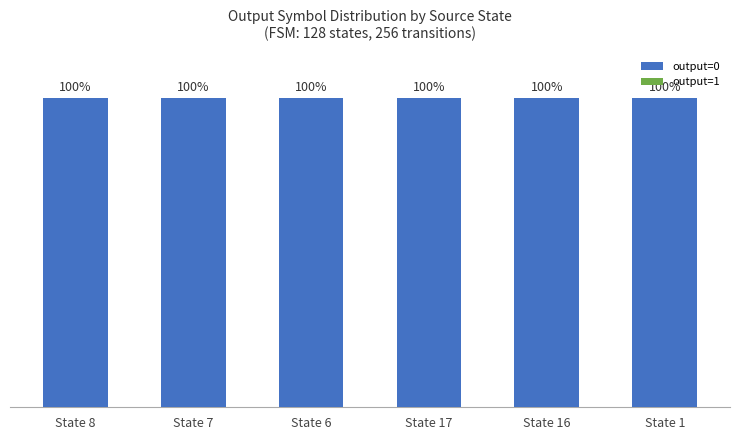

True or false: output=0 has a value of 100 at State 8.

True